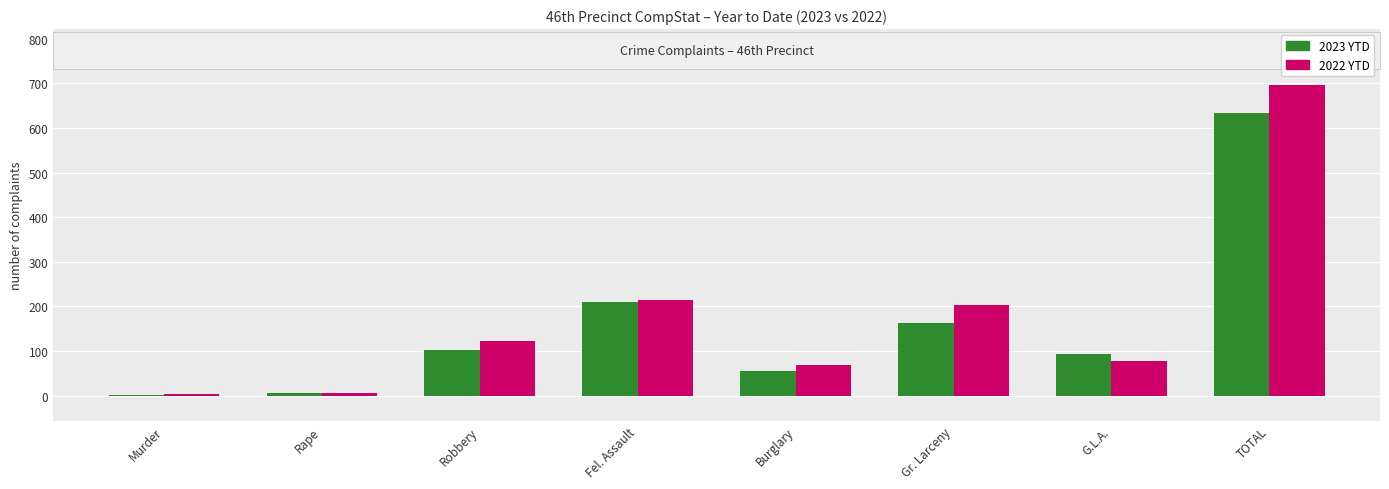

What is the sum of all 2023 YTD values?

1266